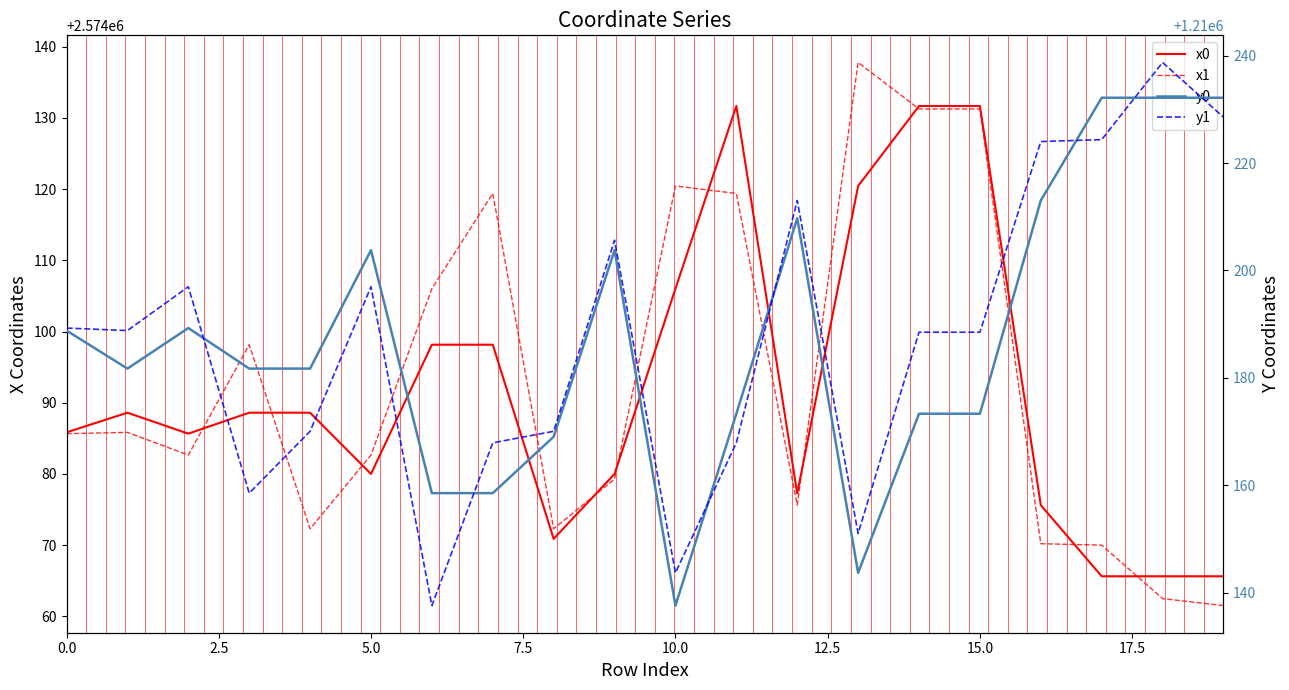

What is the lowest value of the y1 series?

1210137.6